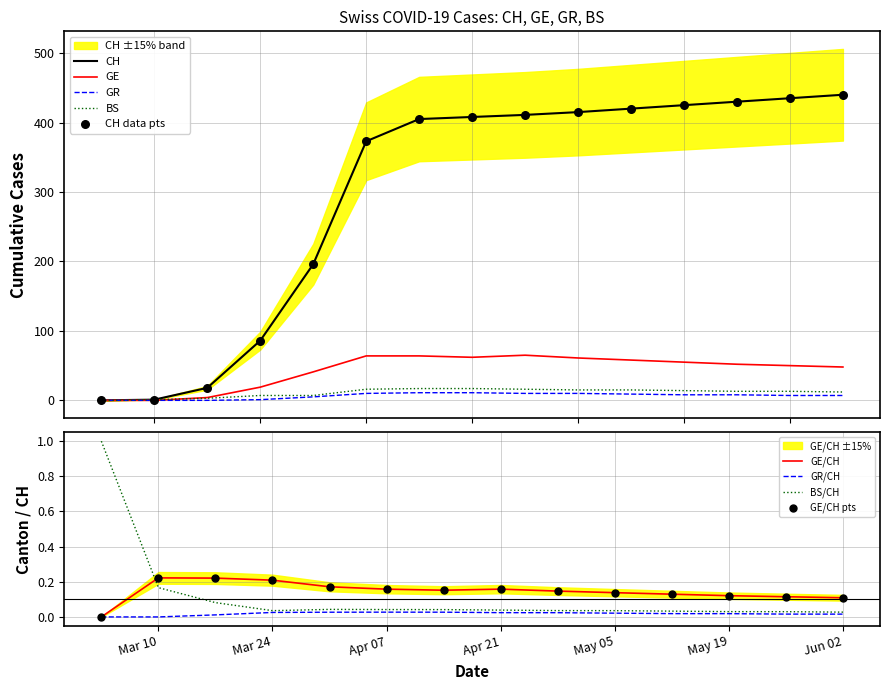

What is the maximum value for BS?

17